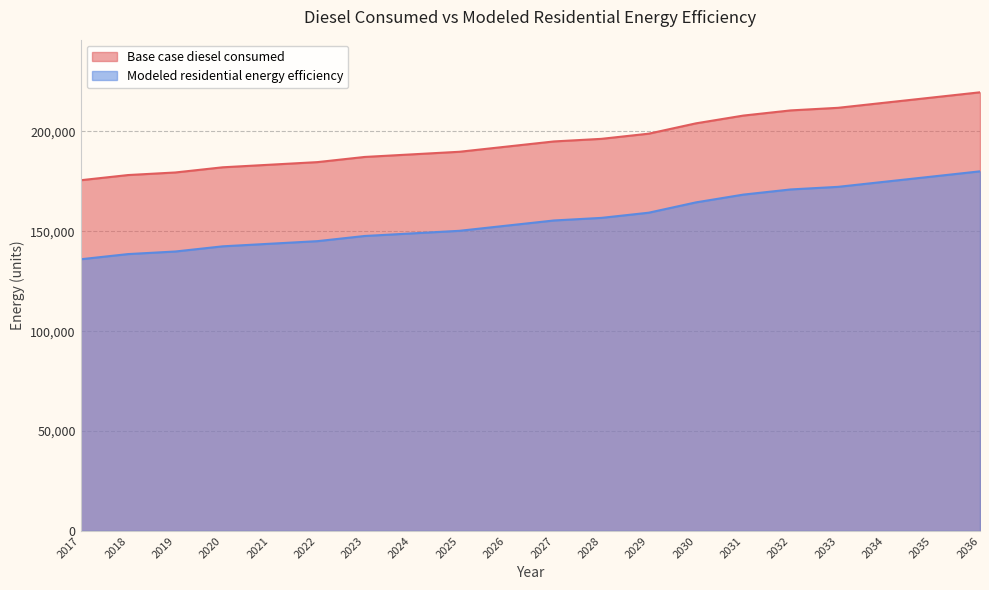

What is the total value across all series at 2024?

337518.3